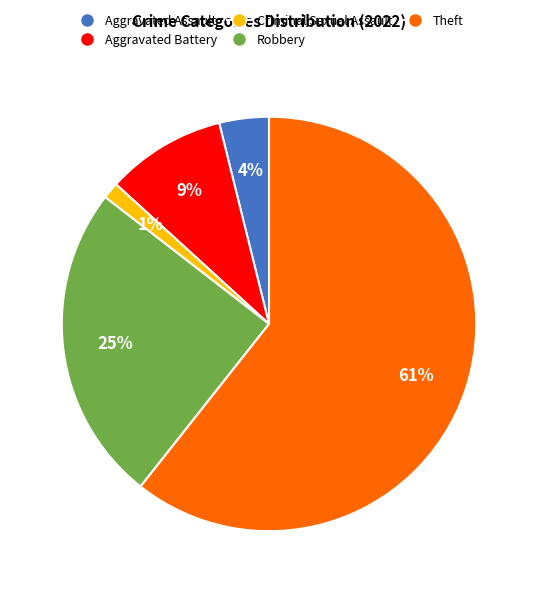

Does Criminal Sexual Assault represent more than half of the total?

No